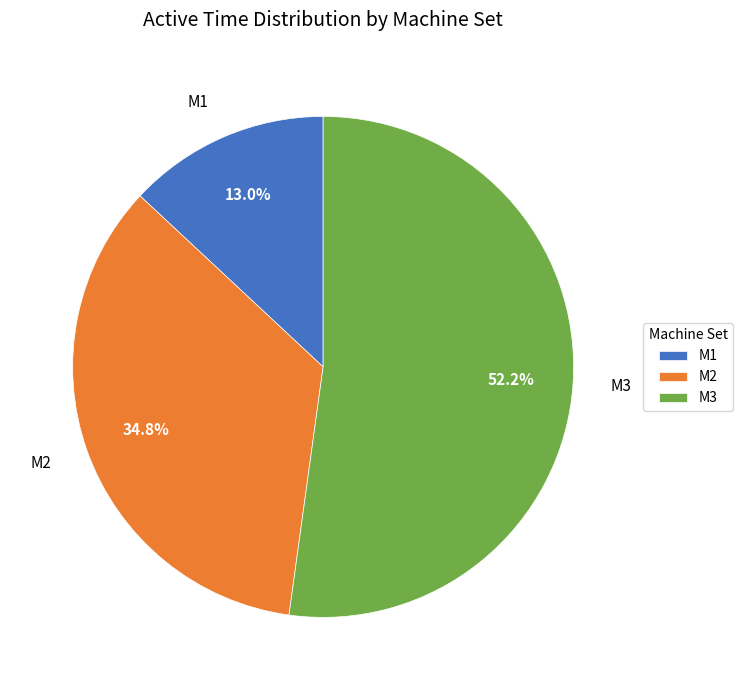

What is the largest slice in the pie chart?

M3